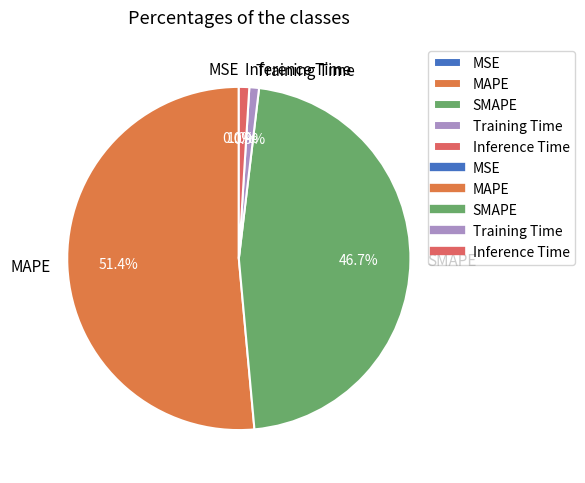

Does MAPE represent more than half of the total?

Yes